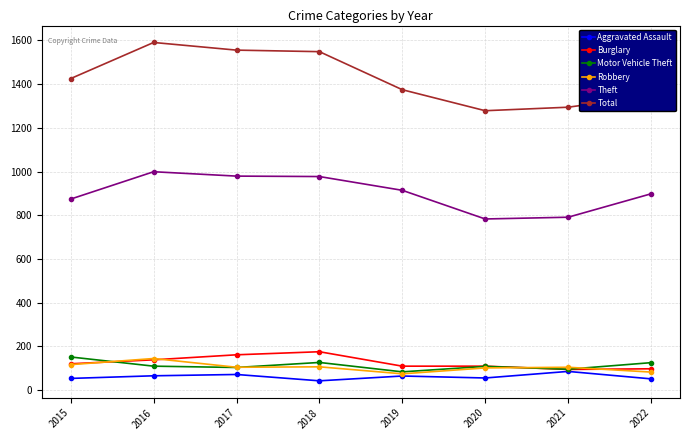

What are all the series names shown in the legend?

Aggravated Assault, Burglary, Motor Vehicle Theft, Robbery, Theft, Total